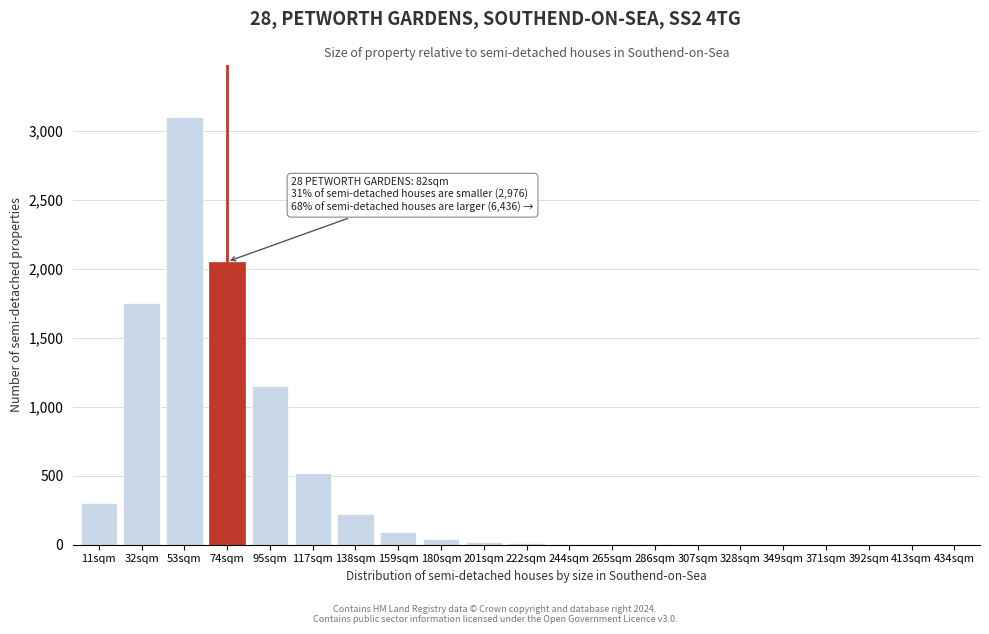

Where is the data nearest to the value 1550?

32sqm